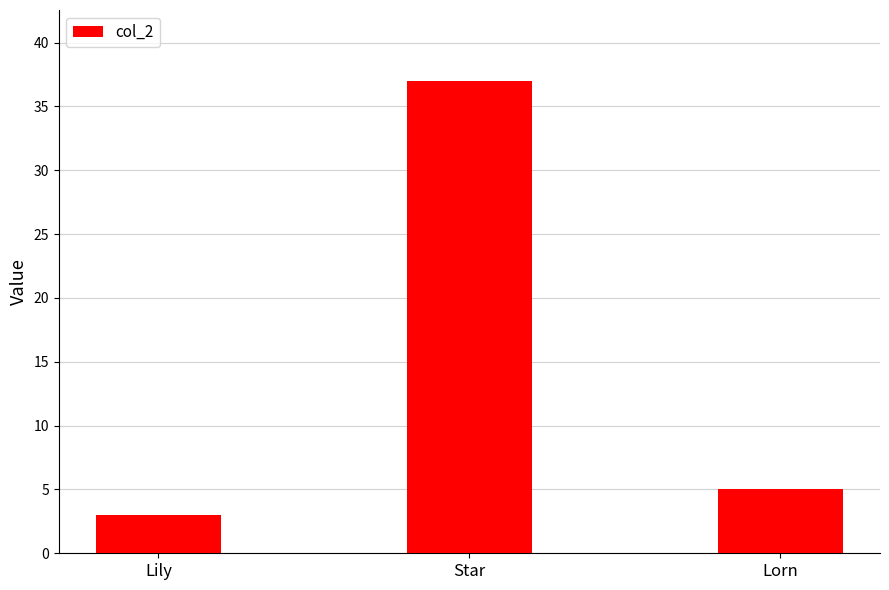

Rank the categories by value from lowest to highest.

Lily, Lorn, Star